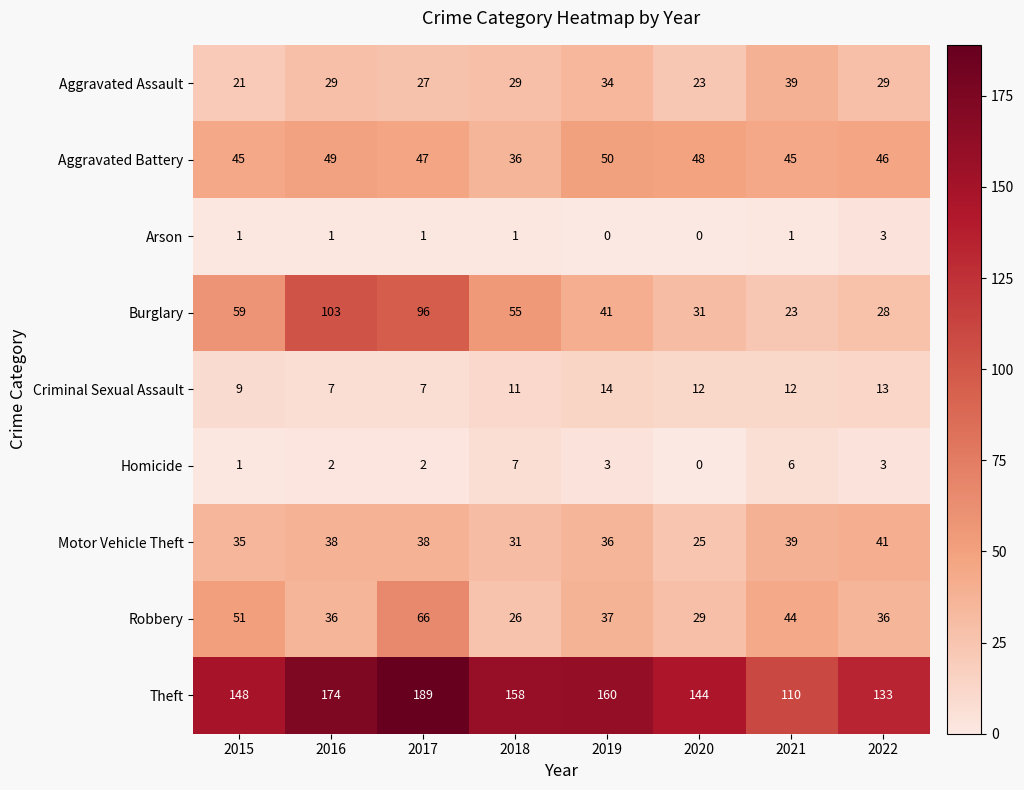

What is the difference between the maximum and minimum values in the Homicide series?

7